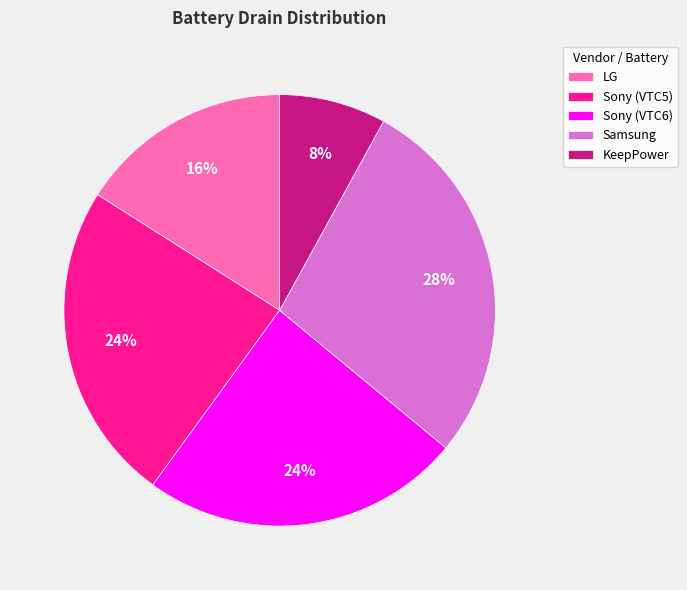

Combined, do Sony (VTC5) and Samsung account for over 50%?

Yes